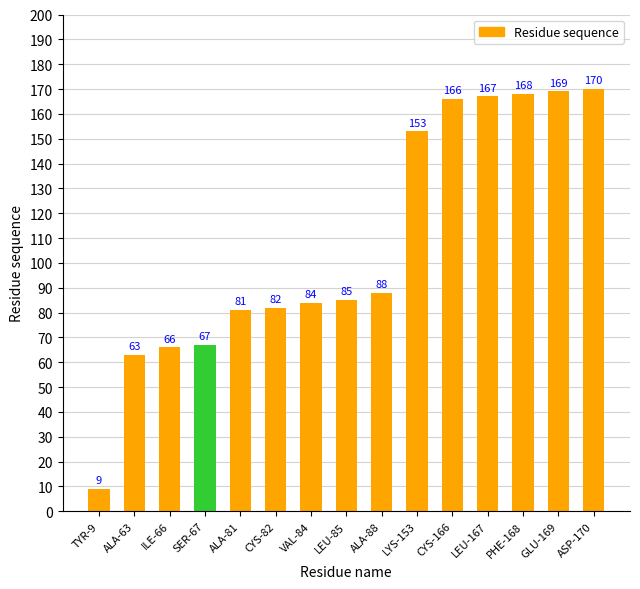

What is the ratio of the value at GLU-169 to the value at PHE-168?

1.0